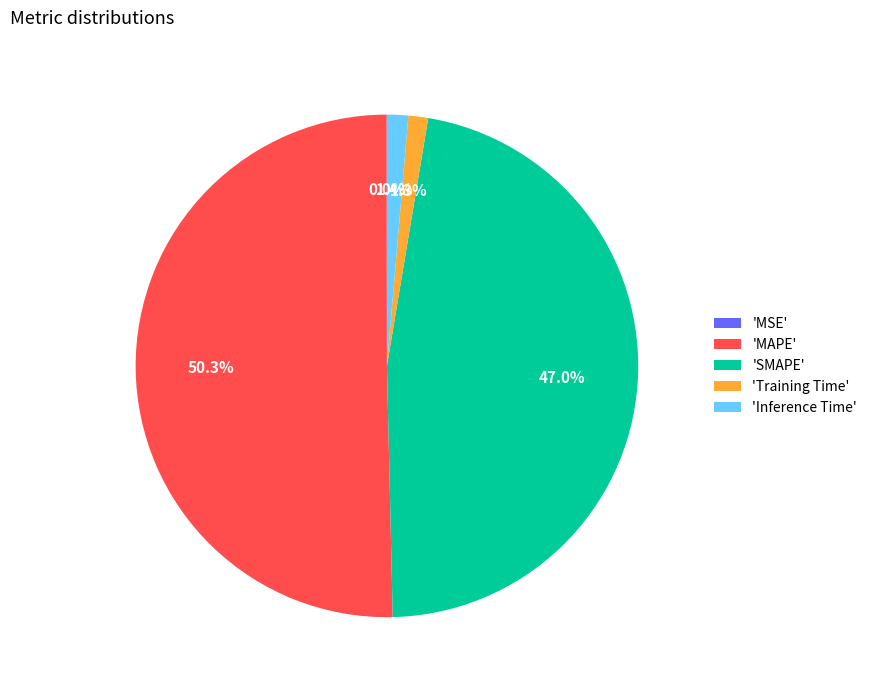

Which slice represents more than half of the pie?

'MAPE'